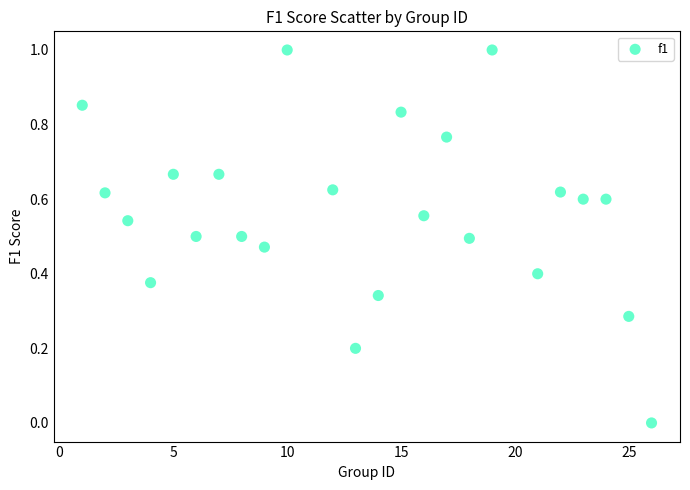

What is the range of Y values (max minus min)?

1.0